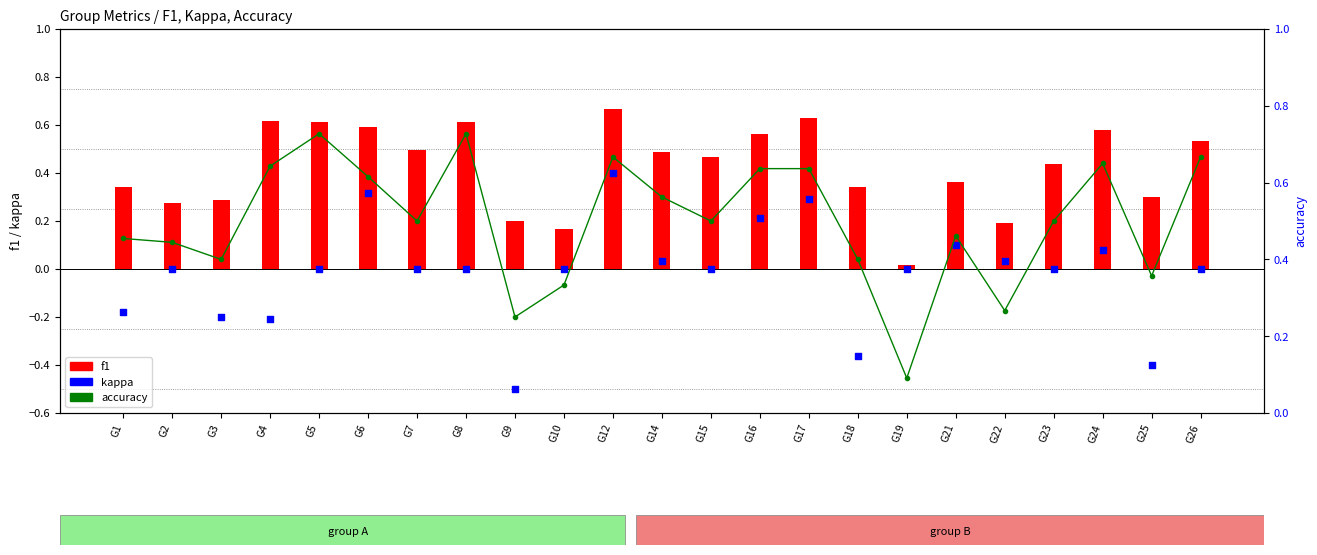

Which series contains the lowest Y value?

kappa